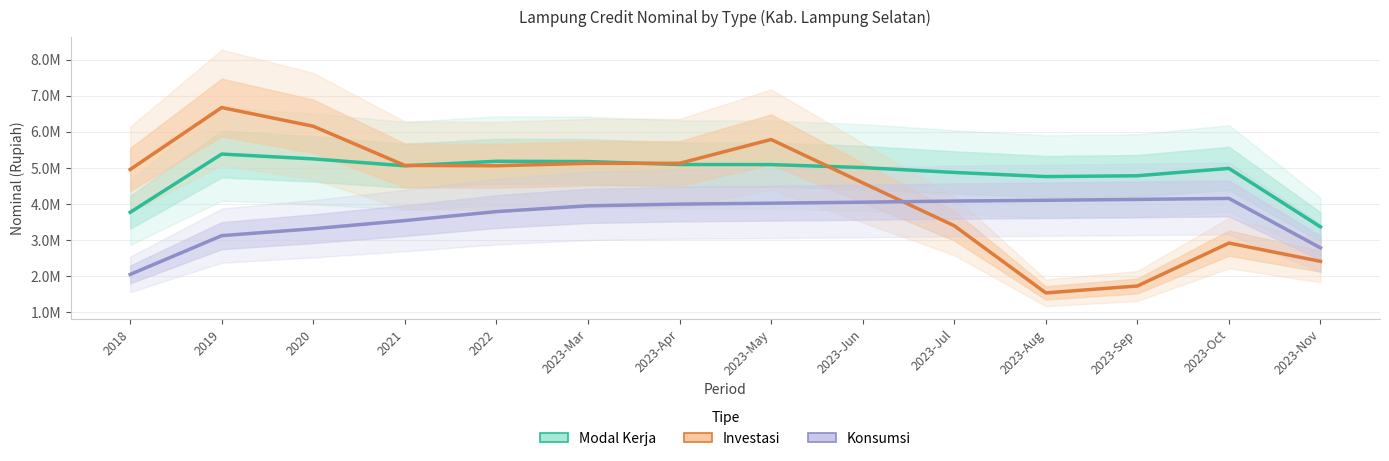

What are all the series names shown in the legend?

Modal Kerja, Investasi, Konsumsi